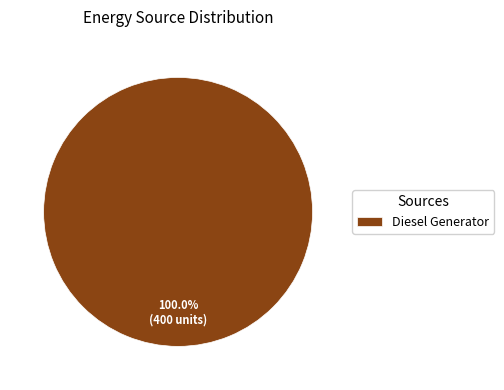

Rank the categories by value from lowest to highest.

Diesel Generator